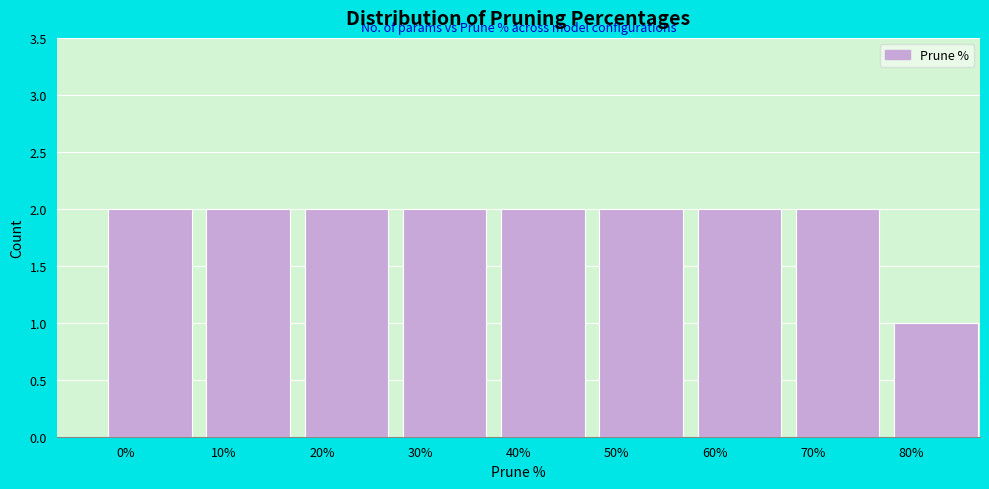

What is the height of the bar covering 47.5 to 57.5 on the x-axis? Neither the bar edges nor the heights are printed on the chart, so give them approximately, as read against the axes.

2